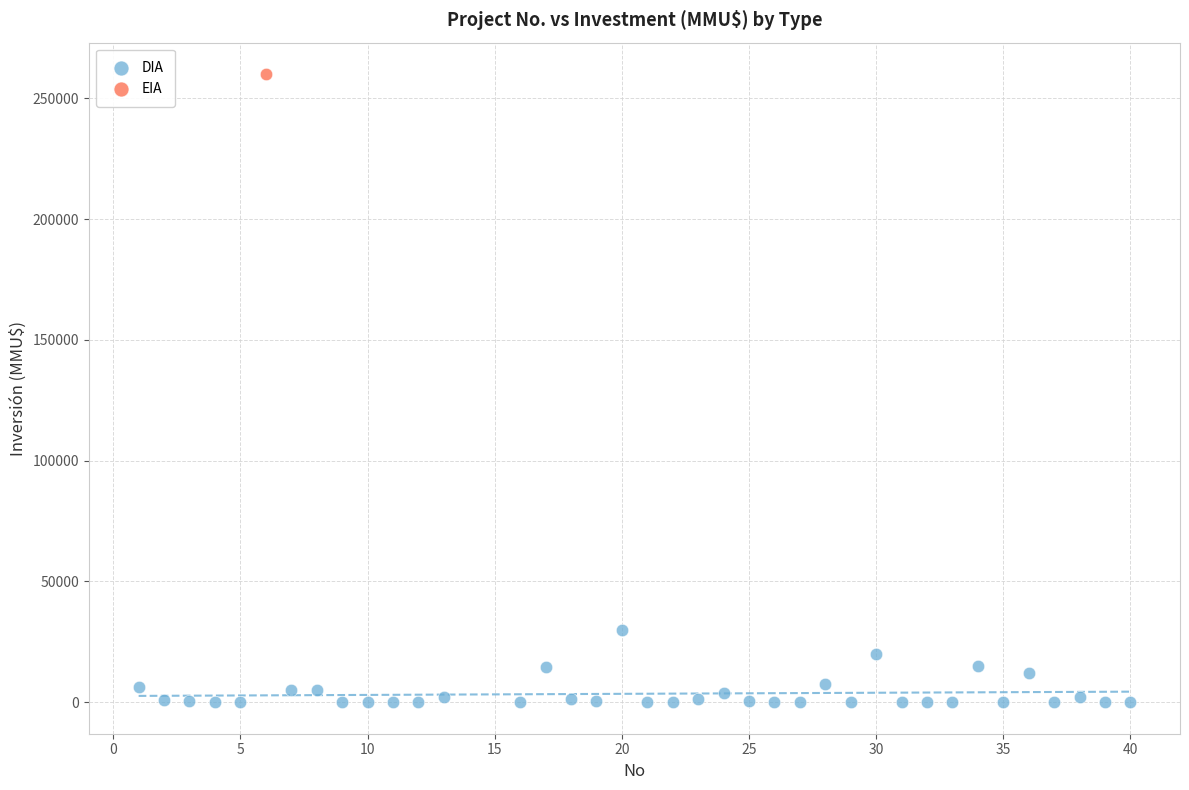

What are all the series names shown in the legend?

DIA, EIA